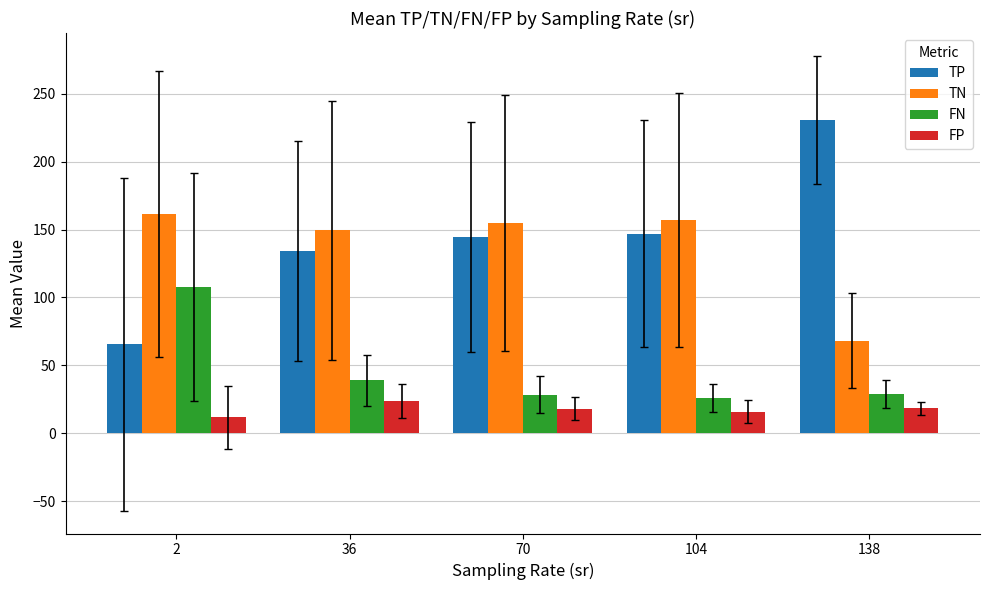

What is the sum of all FN values?

229.7